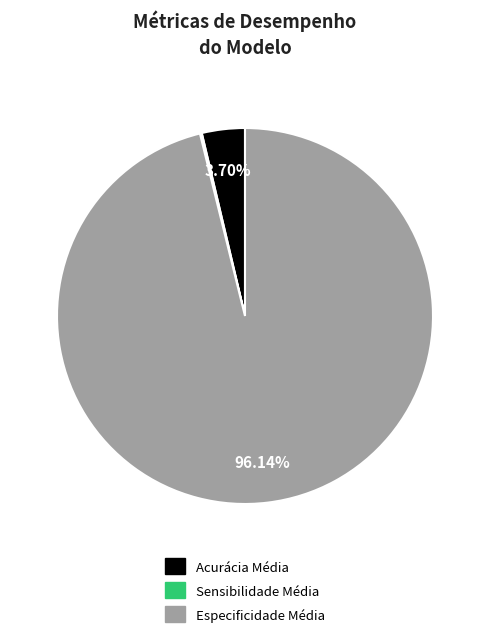

Do Acurácia Média and Especificidade Média together represent more than half of the pie?

Yes